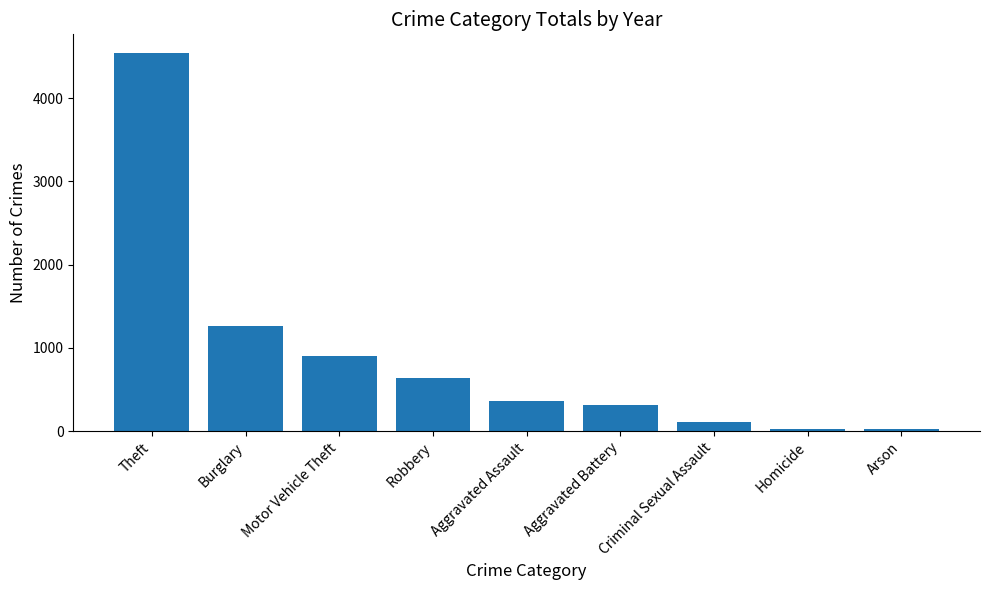

What is the label of the 6th bar from the left?

Aggravated Battery